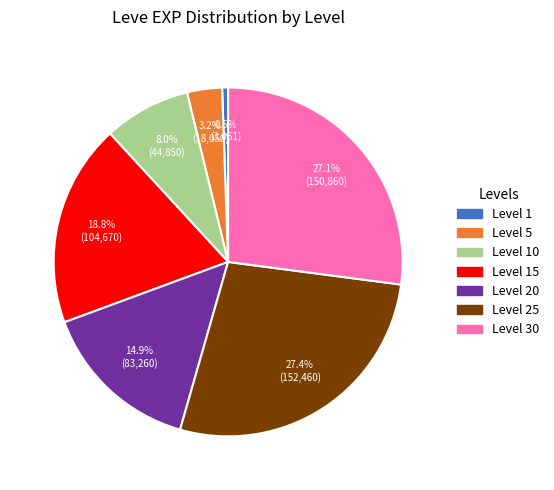

Is there any slice that represents more than half of the pie?

No